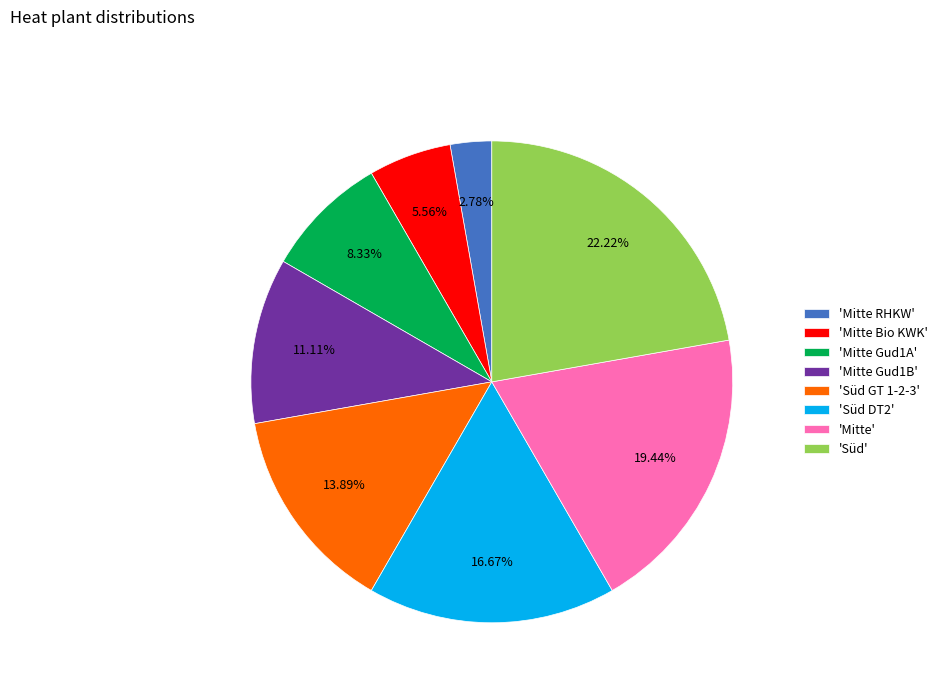

Which slice is the smallest?

'Mitte RHKW'